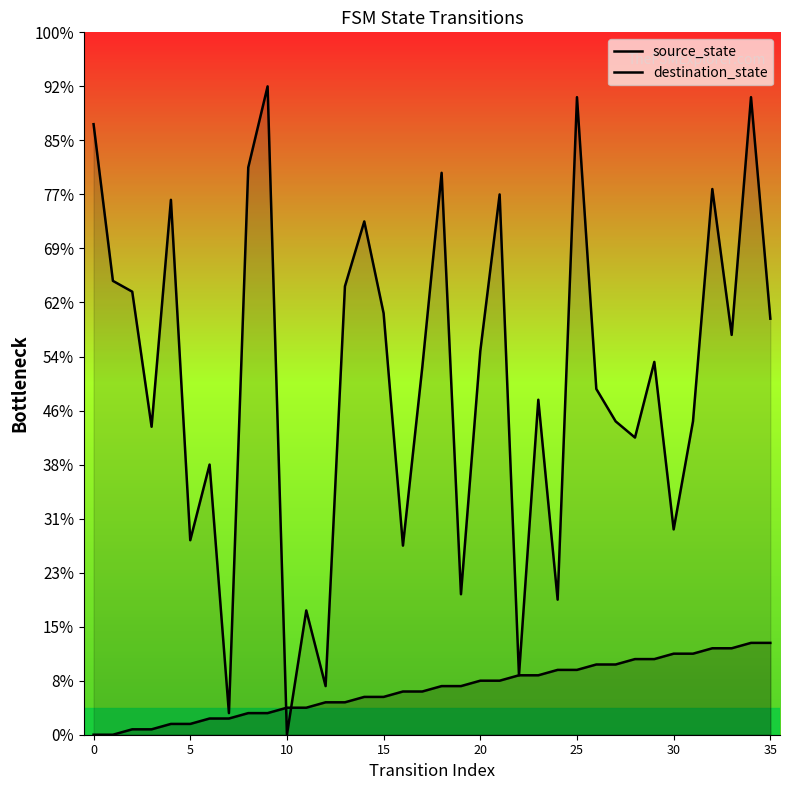

Which series ends up on top after the final intersection of source_state and destination_state?

destination_state